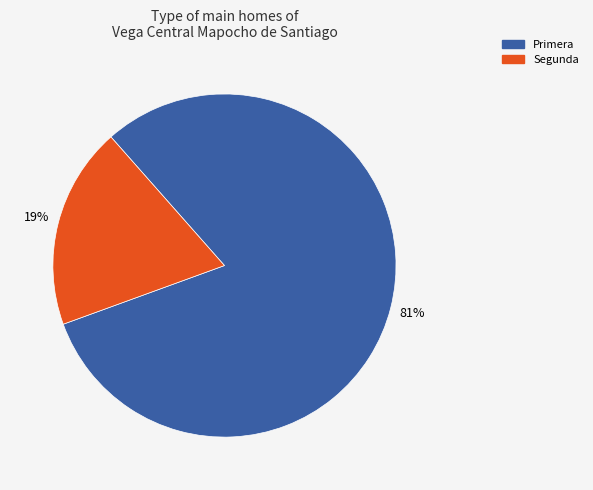

How many segments does this pie chart have?

2